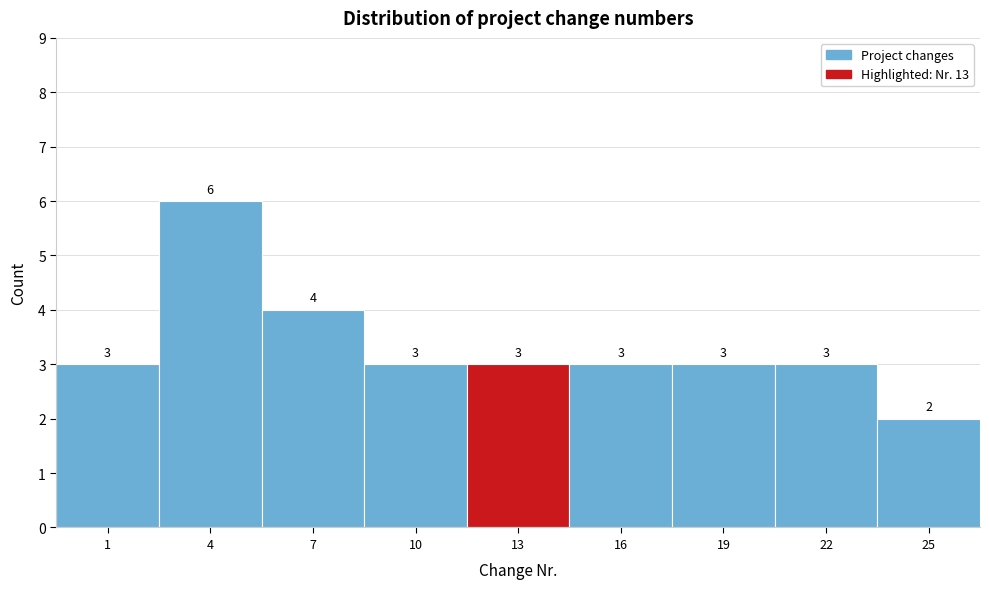

Reading right to left, what are all the values shown in this chart?

2	3	3	3	3	3	4	6	3